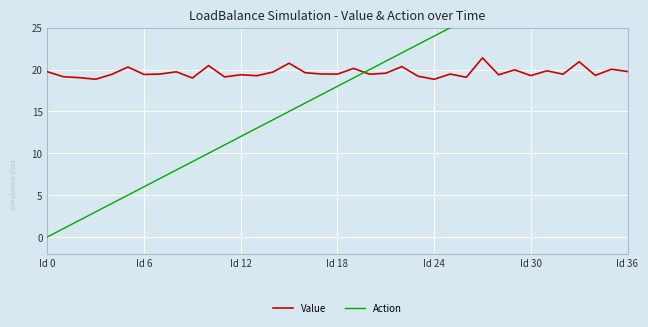

What position from the left is 17?

18